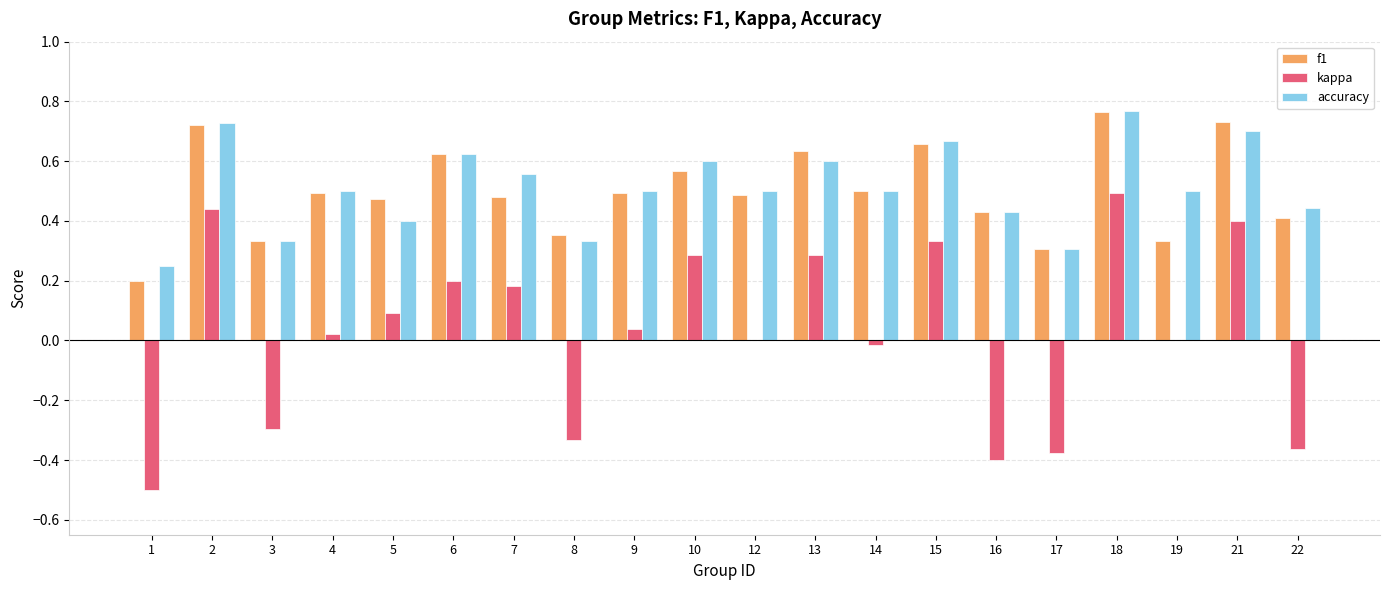

At which label does accuracy reach its peak?

18